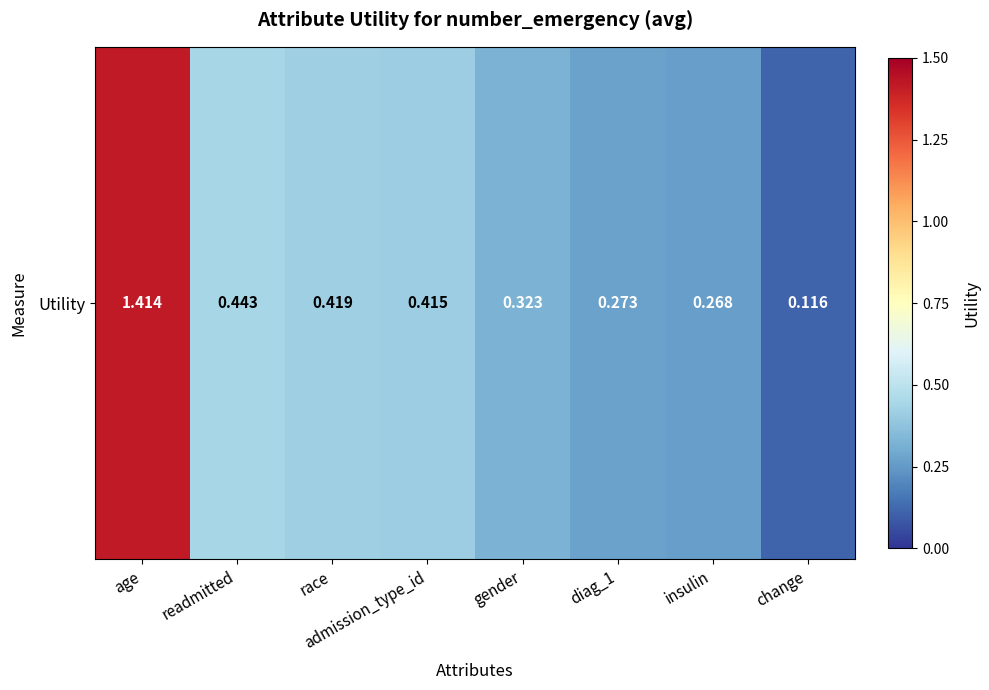

Rank the categories by value from lowest to highest.

change, insulin, diag_1, gender, admission_type_id, race, readmitted, age